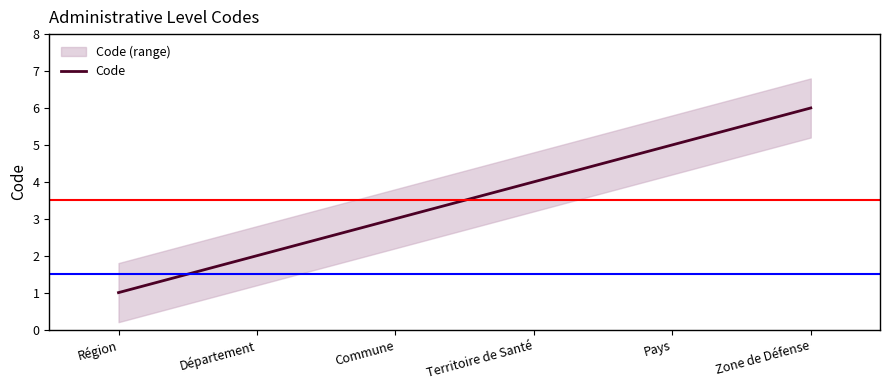

What is the sum of all values?

21